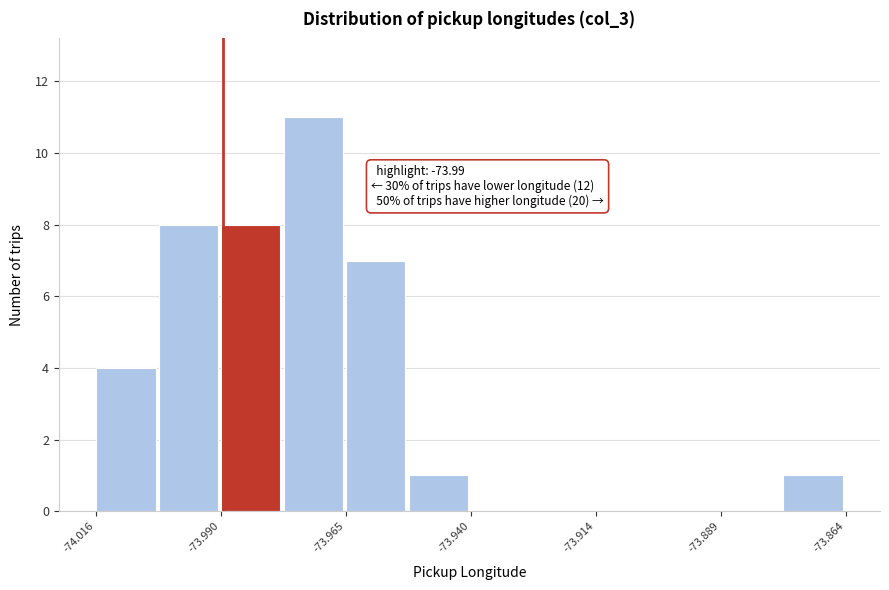

Read against the x-axis, roughly where is the centre of the tallest bar?

-73.970